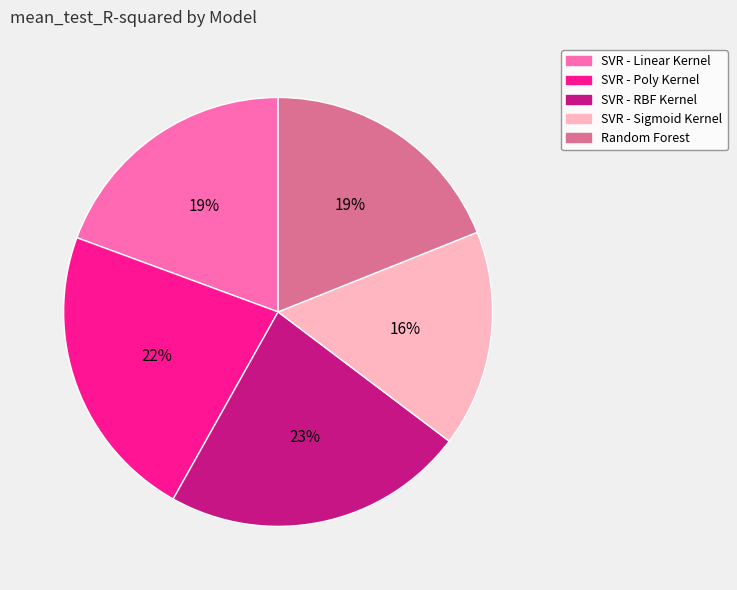

True or false: SVR - Sigmoid Kernel accounts for 10% of the total.

False